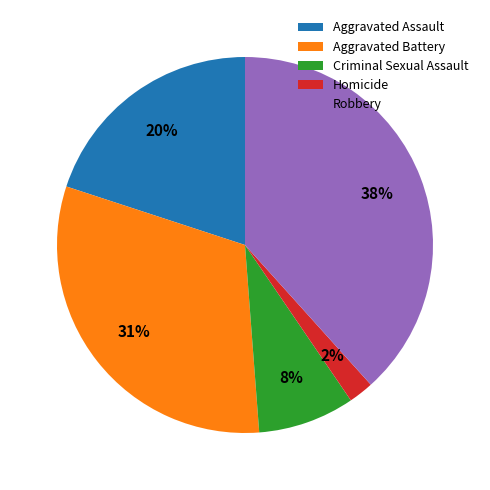

What is the ratio of the value at Criminal Sexual Assault to the value at Aggravated Assault?

0.4